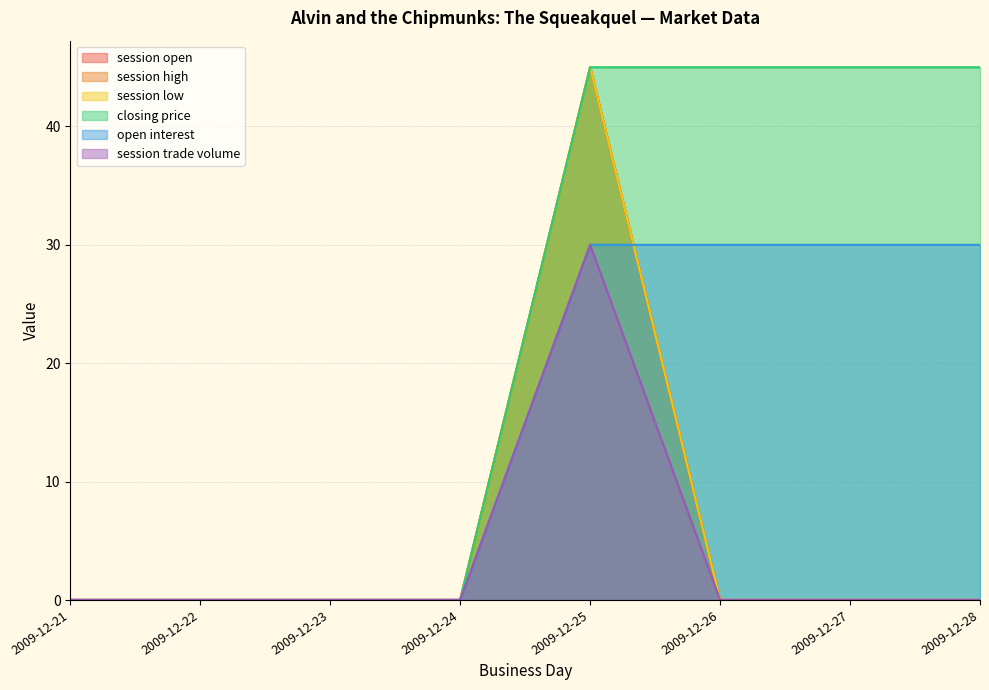

What are all the series names shown in the legend?

session open, session high, session low, closing price, open interest, session trade volume